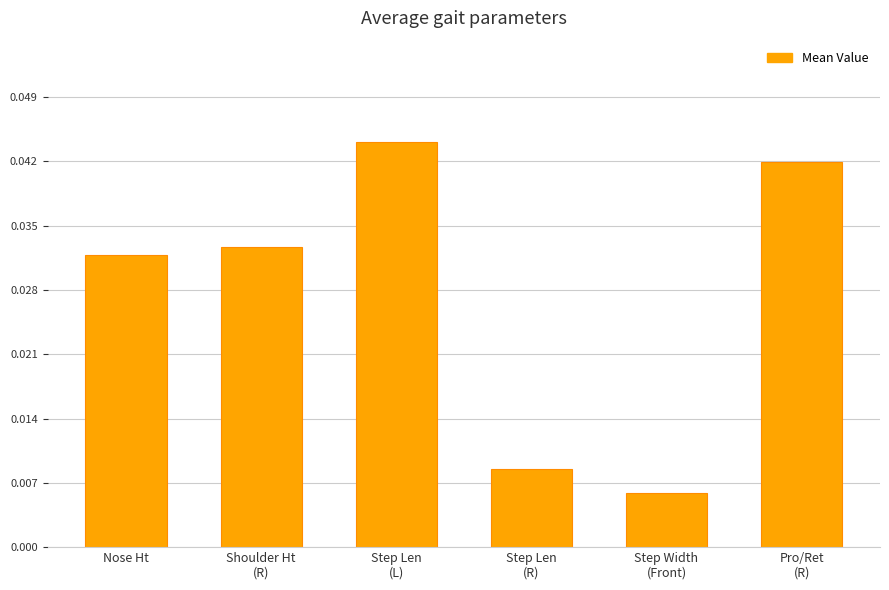

Count the values in the range 0 to 1.

6